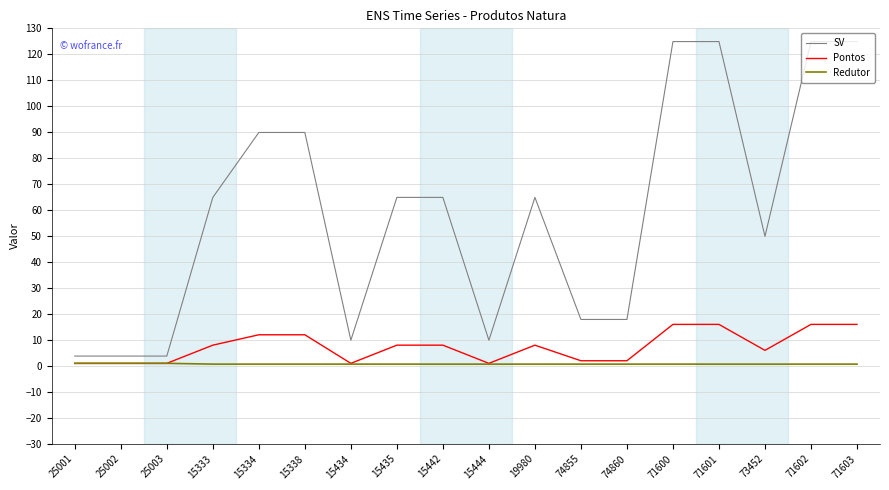

At 71602, list the series in order from smallest to largest.

Redutor, Pontos, SV